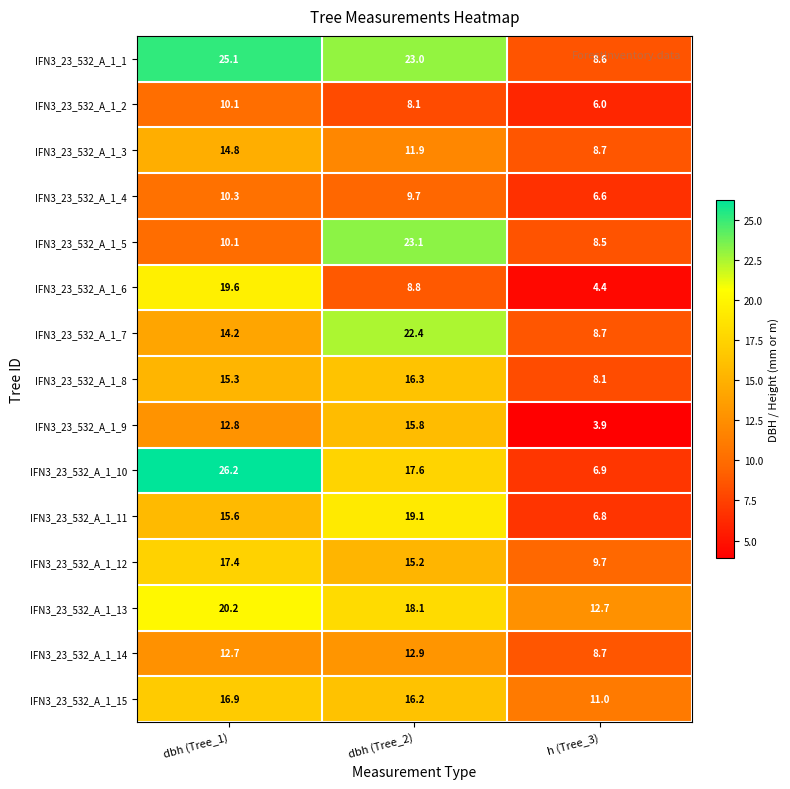

True or false: IFN3_23_532_A_1_14 has a value of 8.7 at h (Tree_3).

True